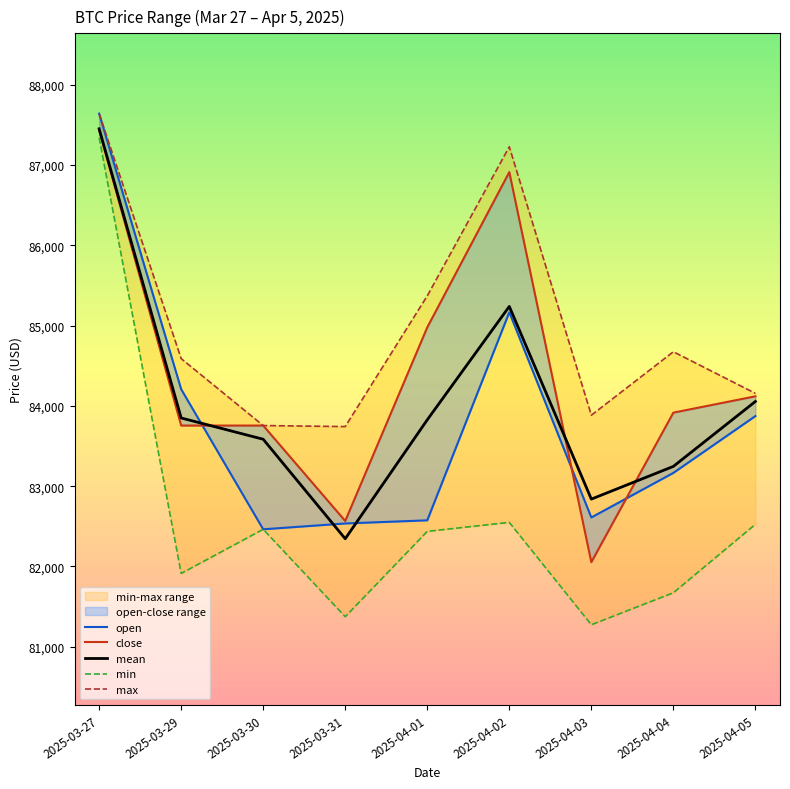

How many values in the mean series exceed 83826?

5